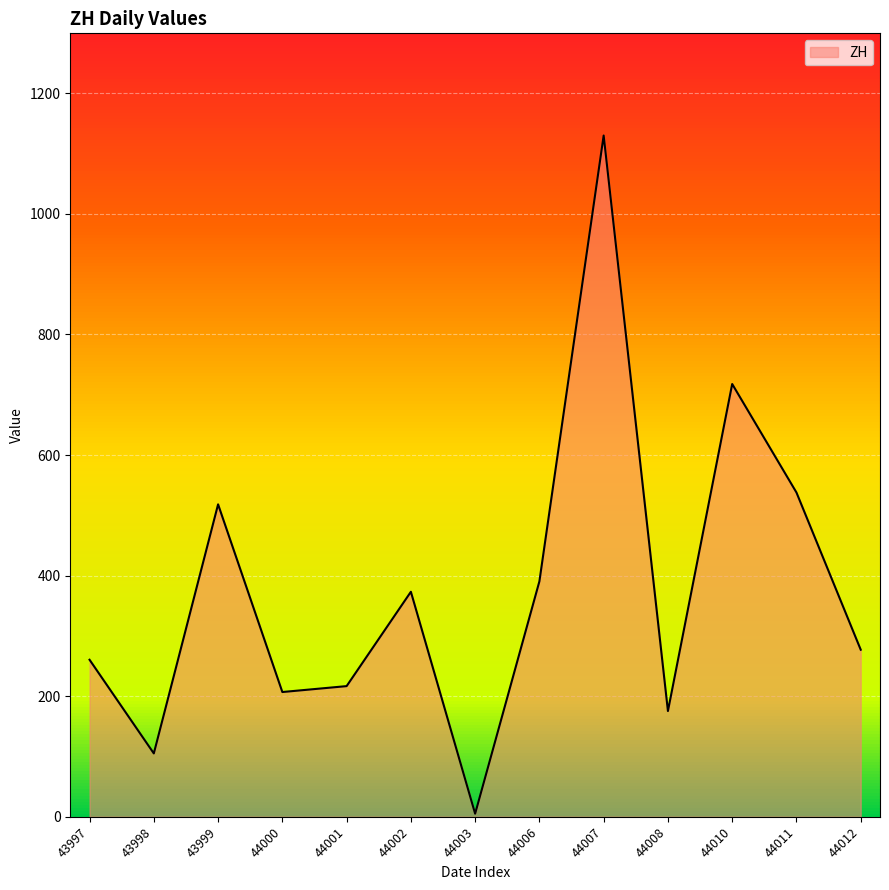

What is the difference between the values at 44007 and 44010?

412.2